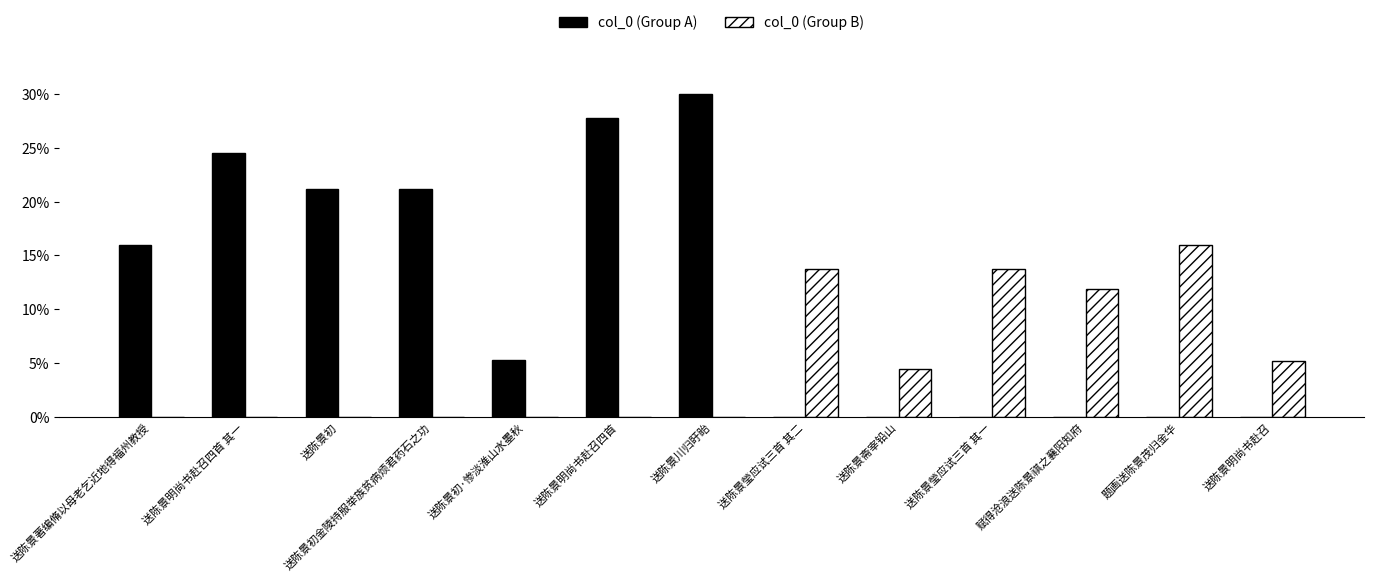

Which label corresponds to the largest value in the chart?

送陈景川归盱眙